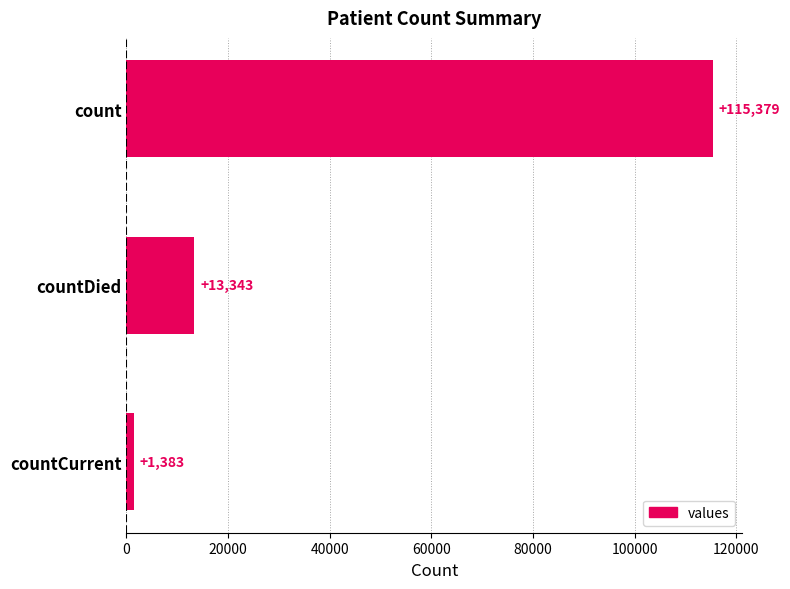

What is the change in value from count to countDied?

-102036